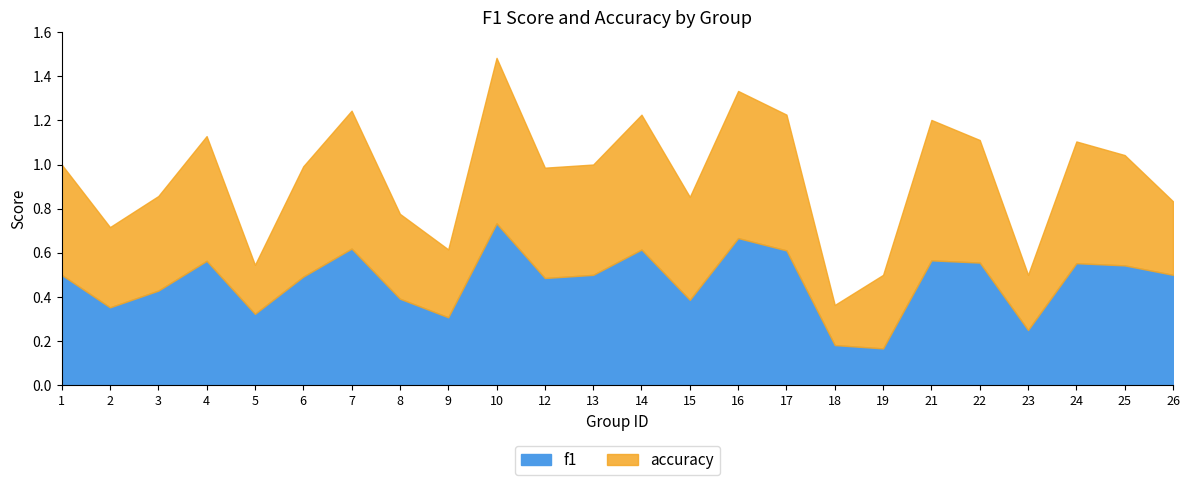

What is the minimum value for f1?

0.2